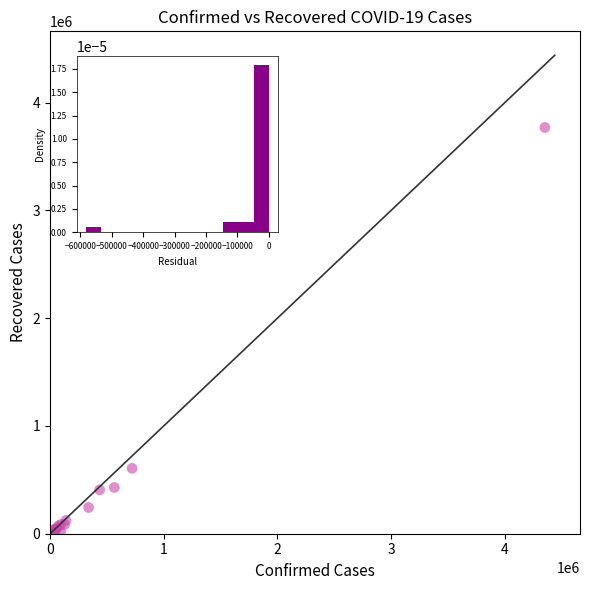

What Y value in the scatter plot is closest to 1885114?

606925